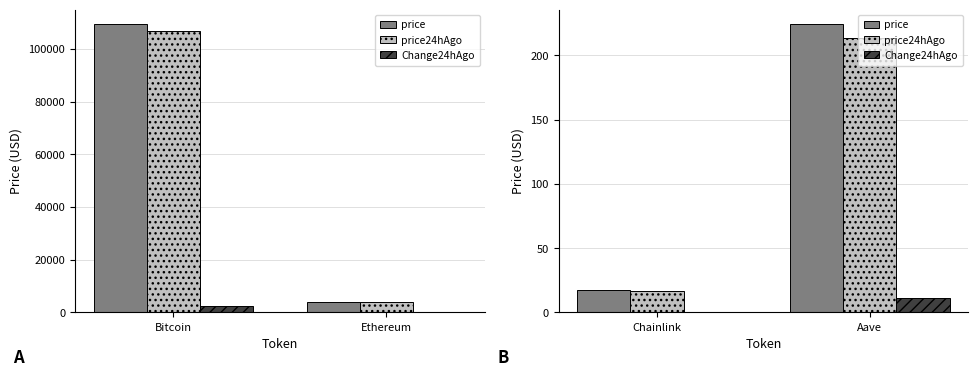

Reading right to left, extract all data points from this chart.

price: 224.2	17.5
price24hAgo: 213.3	16.8
Change24hAgo: 10.9	0.7